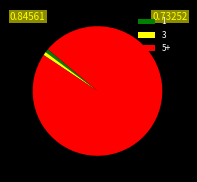

Is 1 the majority of the pie?

No